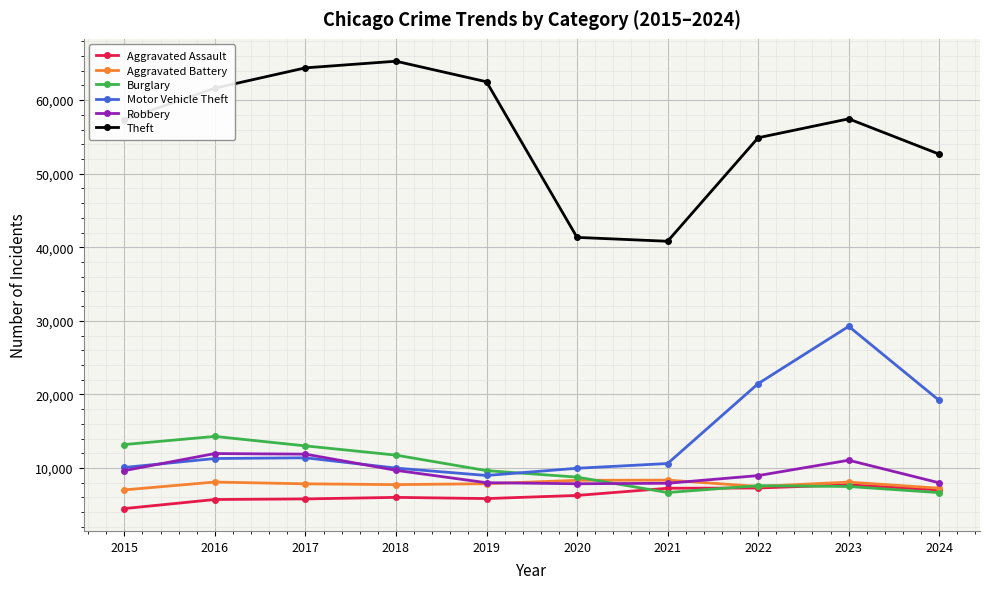

True or false: Aggravated Battery has a value of 7491 at 2022.

True